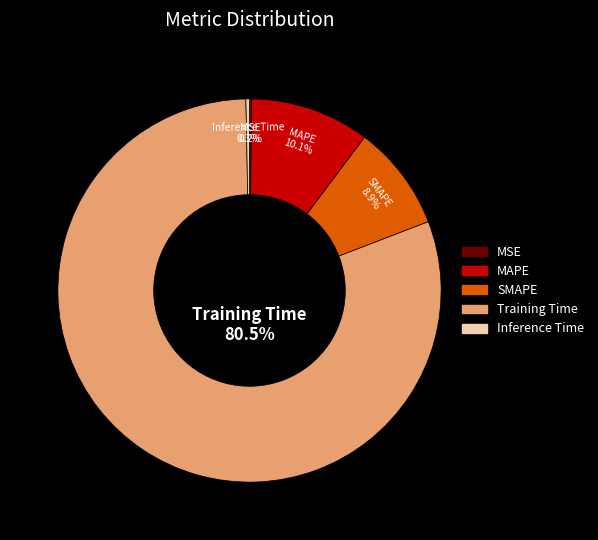

To the nearest percent, what percentage of the pie is MAPE?

10%